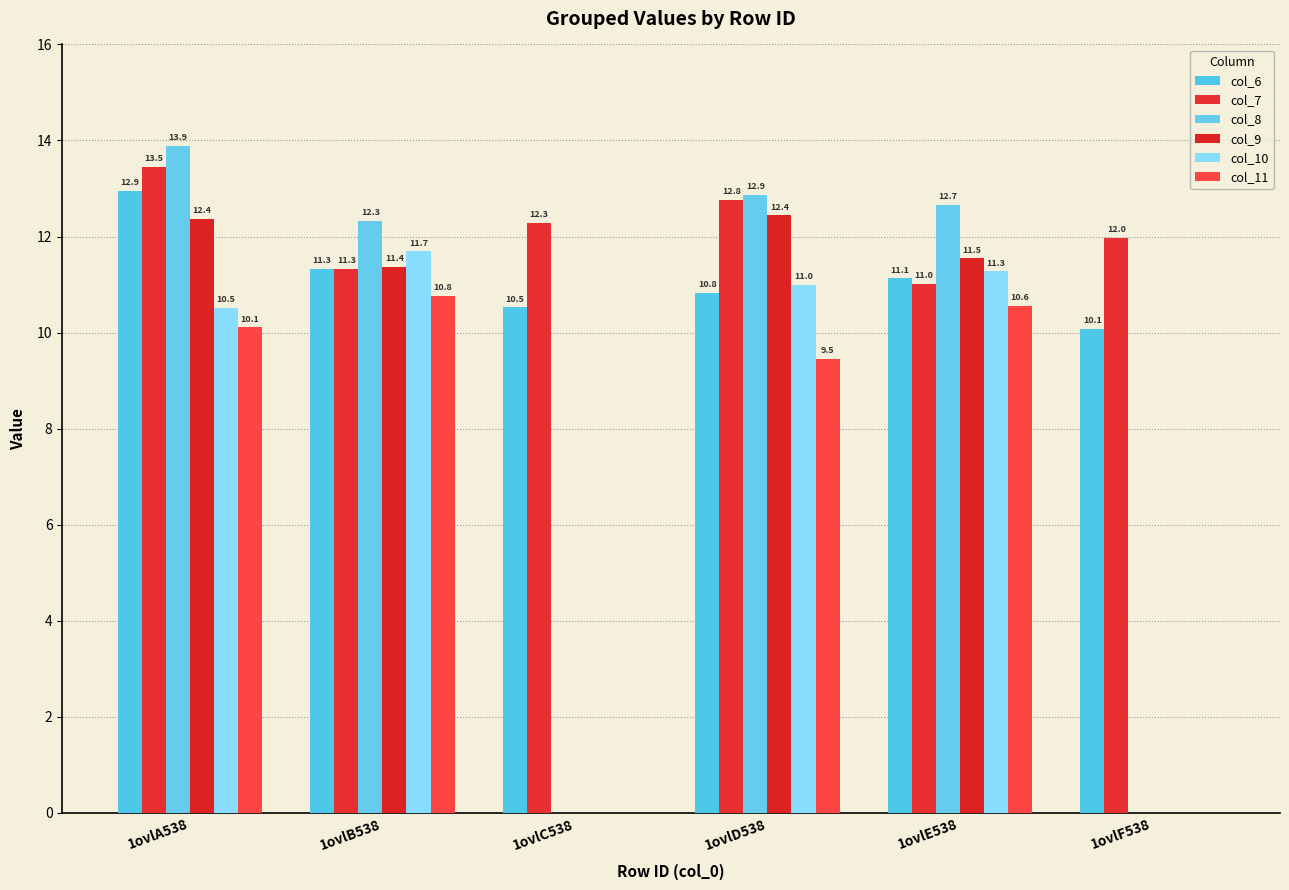

How many groups of bars are there?

6